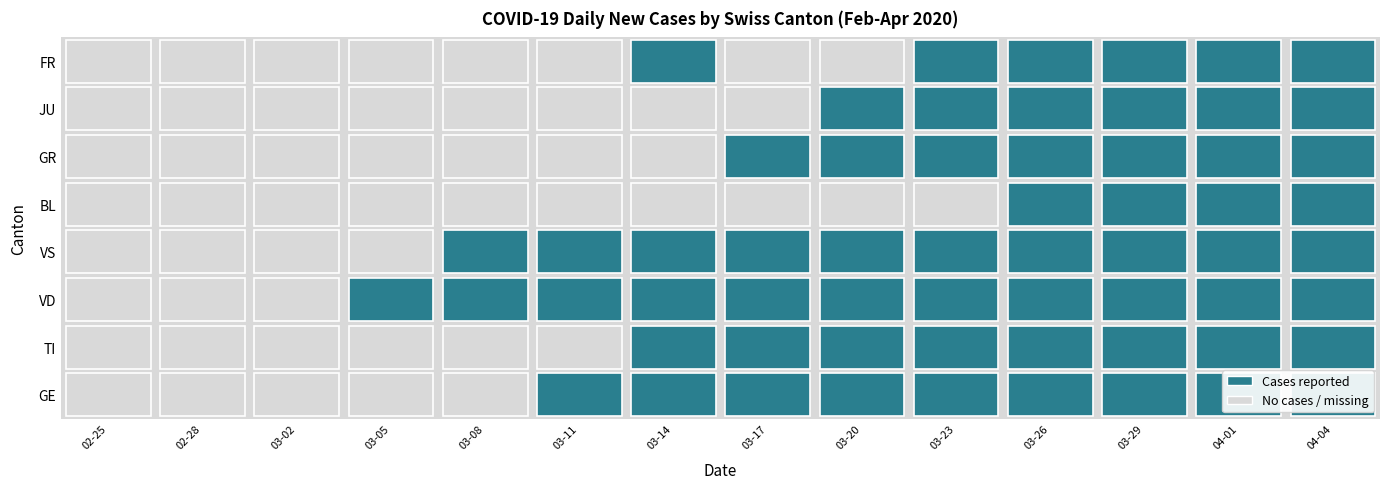

True or false: VD has a value of 38 at 2020-03-23.

True